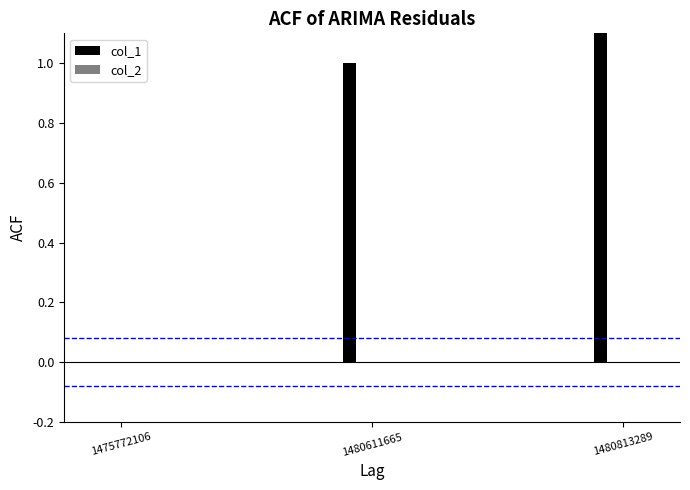

List the labels in order of col_1 value, smallest first.

1475772106, 1480611665, 1480813289